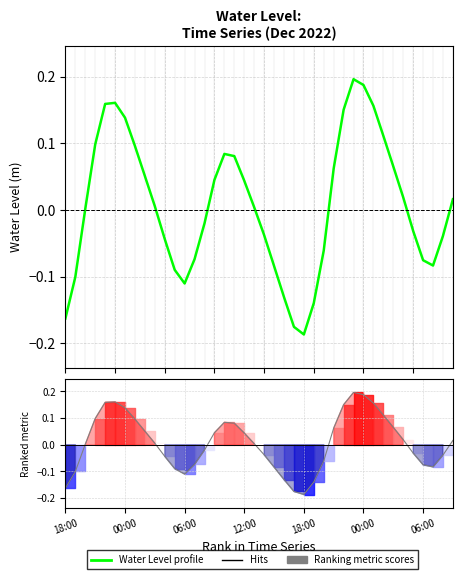

At which category does Water Level profile reach its first local valley?

06:00